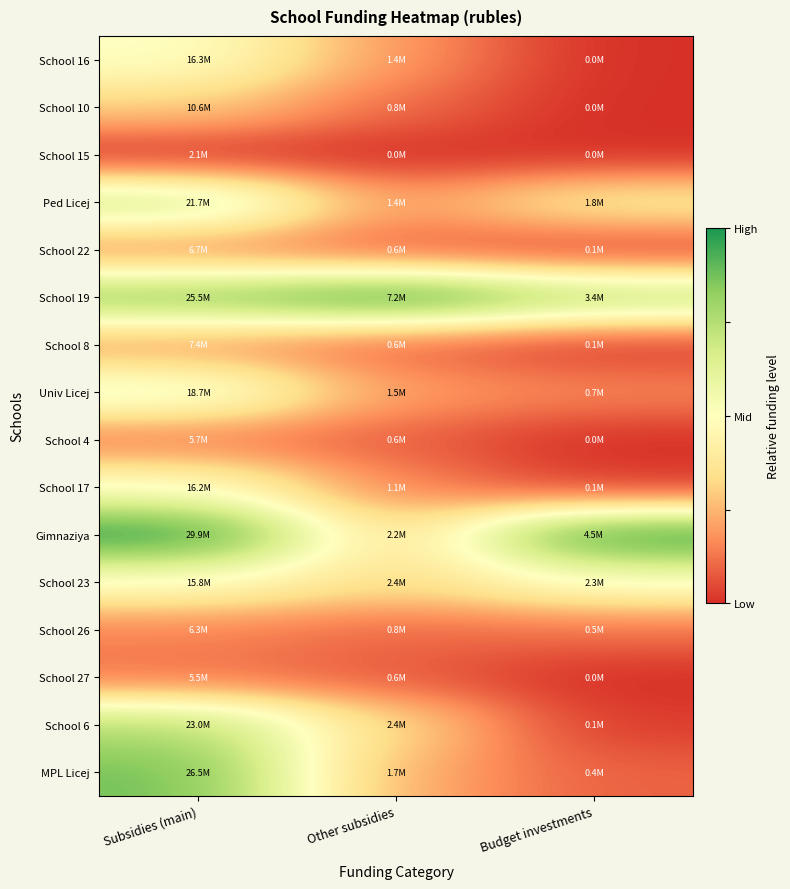

Rank the series by their maximum value, from lowest to highest.

School 15, School 27, School 4, School 26, School 22, School 8, School 10, School 17, School 16, School 23, Univ Licej, Ped Licej, School 6, MPL Licej, School 19, Gimnaziya